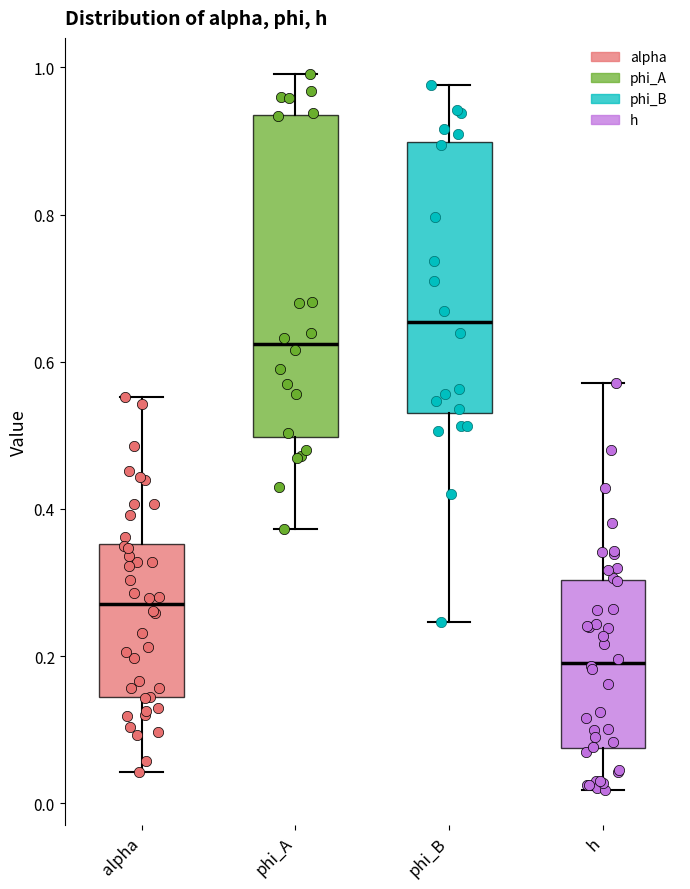

Where is the upper edge of the box for alpha on the y-axis? The values are not printed on the chart, so give them approximately, as read against the axis.

0.36